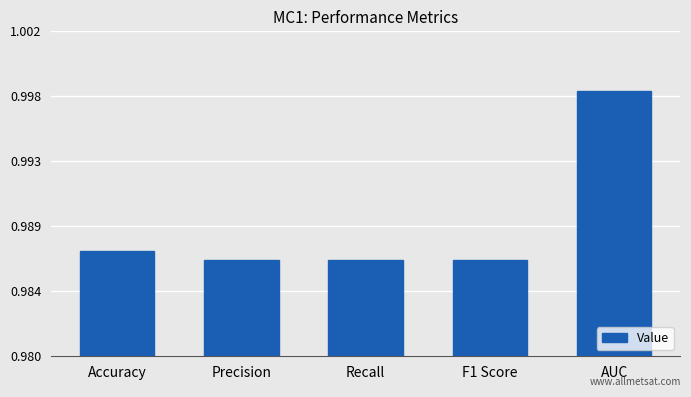

What is the sum of the values at Recall and AUC?

2.0